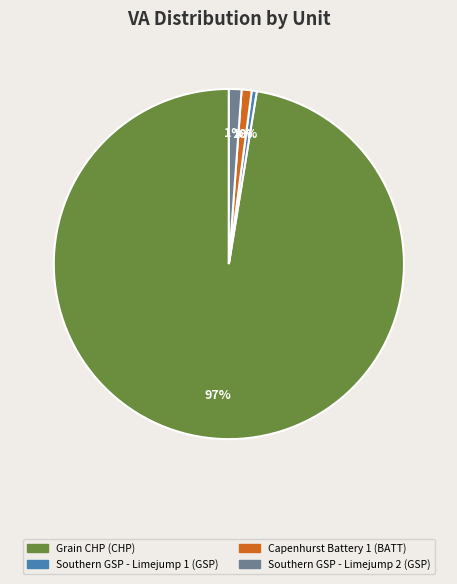

Count the number of slices in the pie.

4